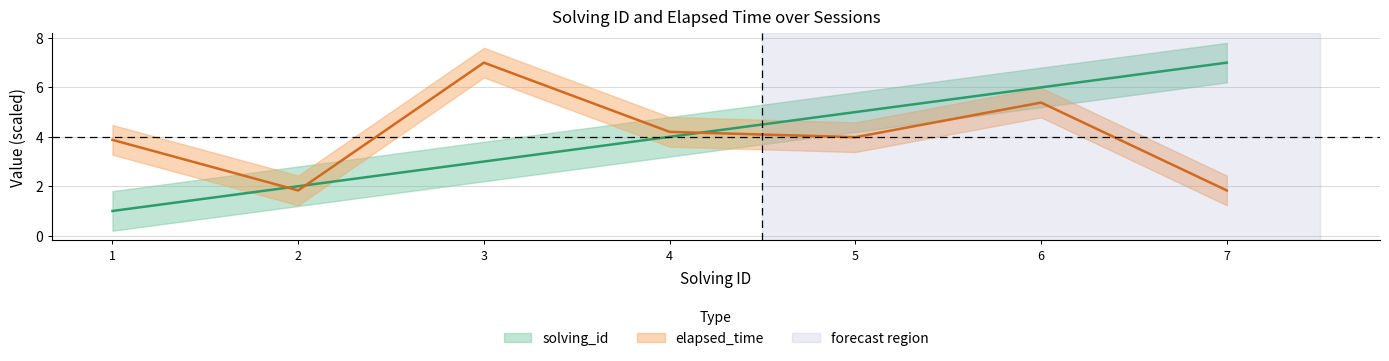

Between 3 and 6, which is larger?

6